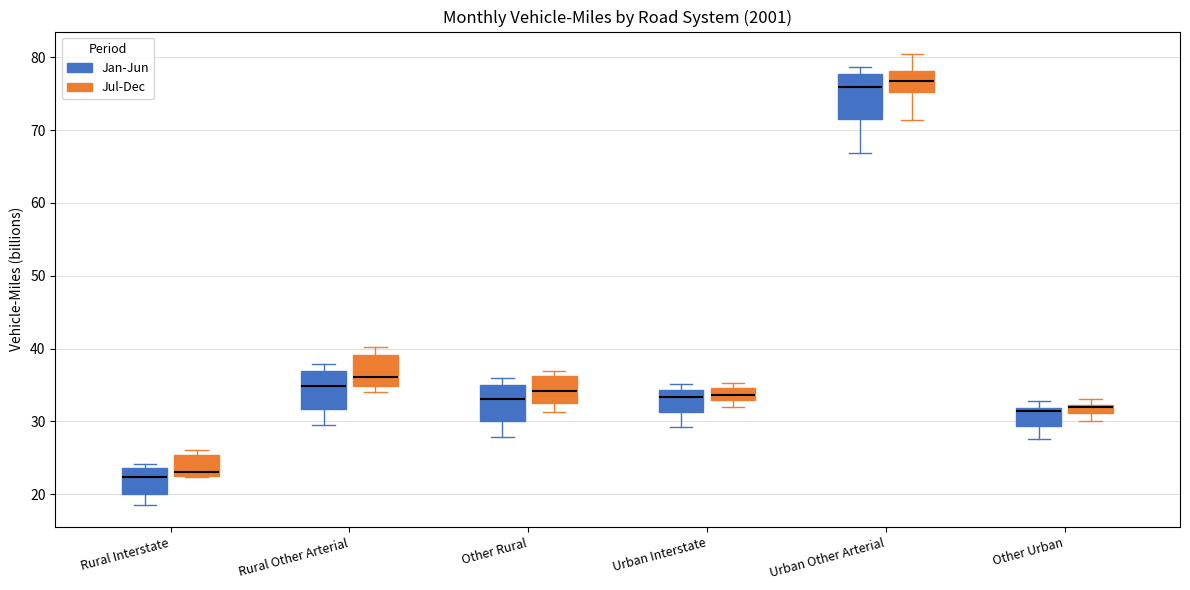

Where is the upper edge of the box for Urban Interstate (Jan-Jun) on the y-axis? The values are not printed on the chart, so give them approximately, as read against the axis.

34